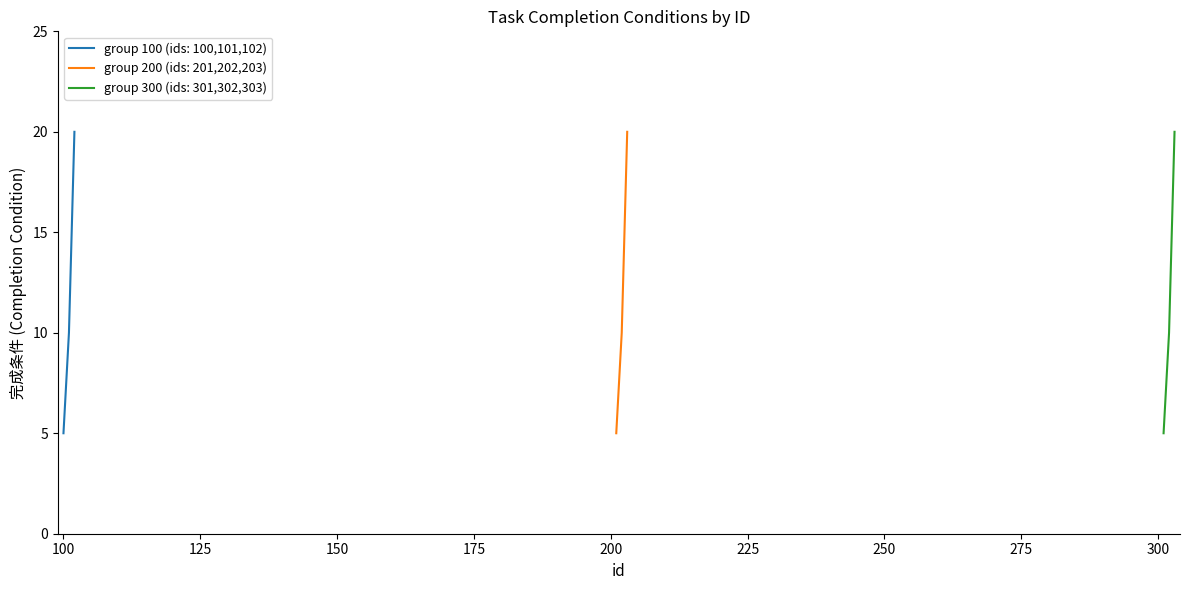

Which has a higher value, 100 or 101?

101